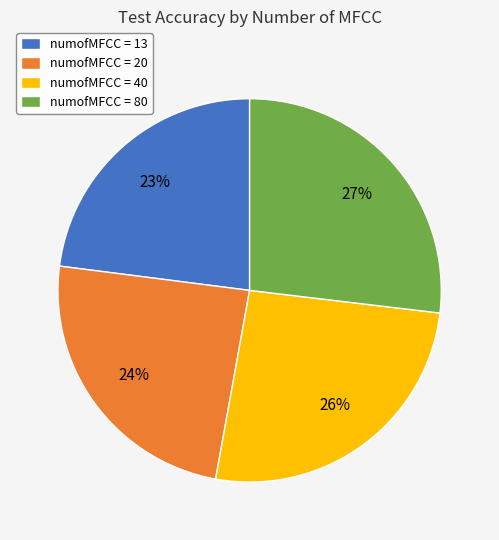

To the nearest percent, what percentage of the pie is numofMFCC = 40?

26%